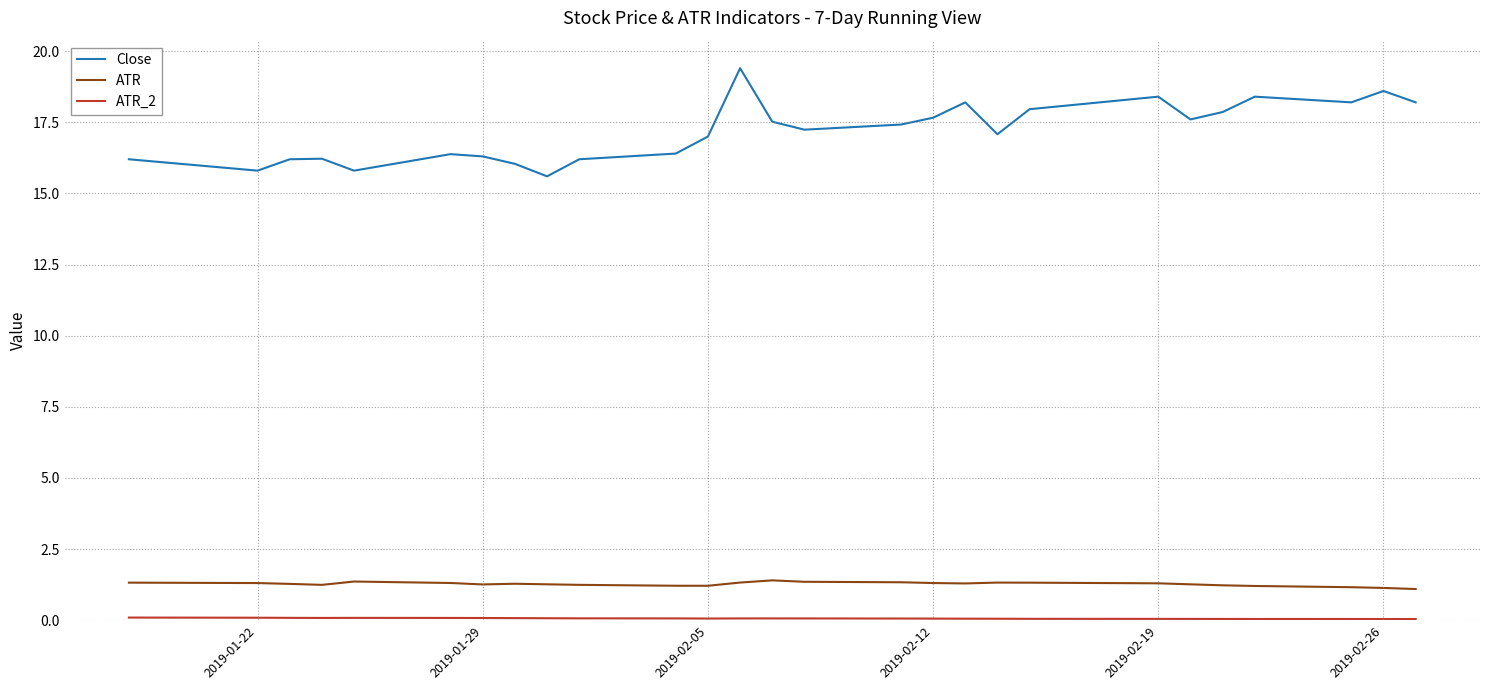

True or false: ATR and Close cross at least once.

False